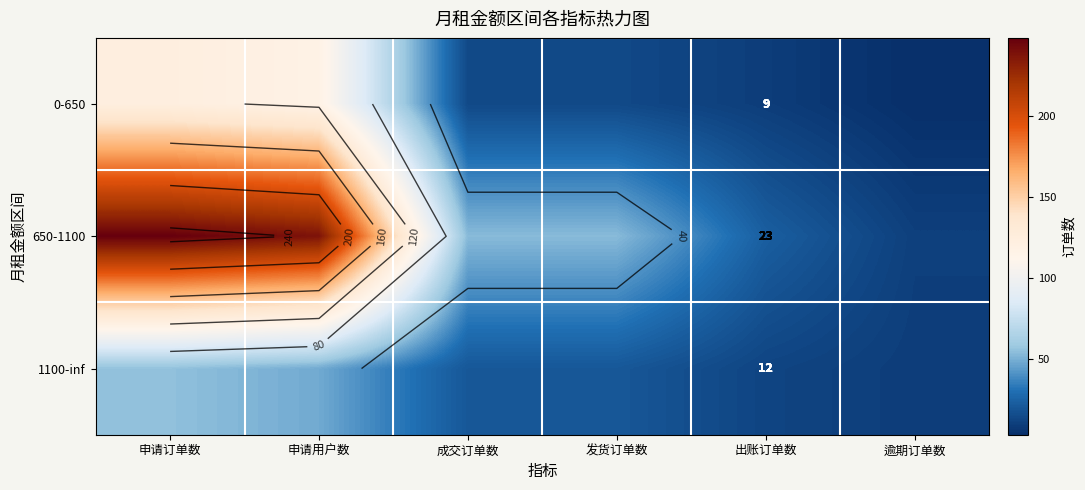

Which category has the highest value across all series?

申请订单数